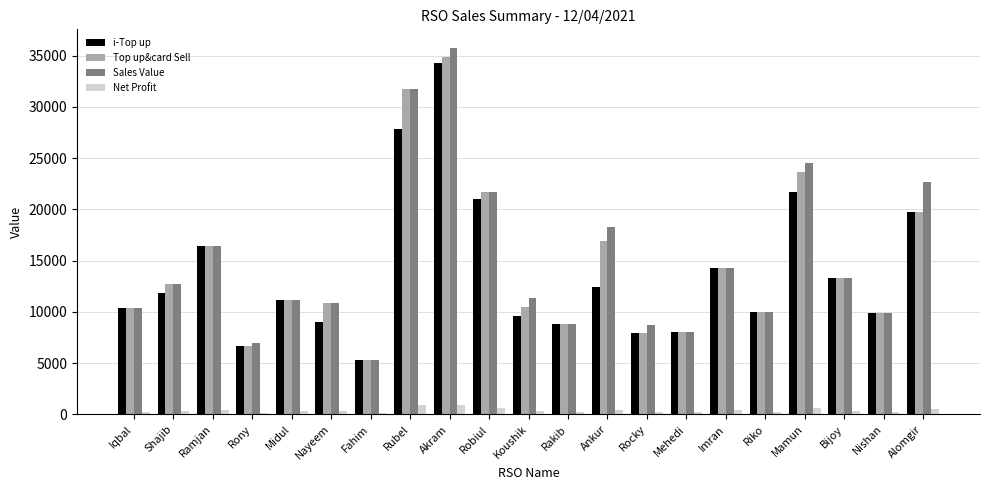

What are all the series names shown in the legend?

i-Top up, Top up&card Sell, Sales Value, Net Profit